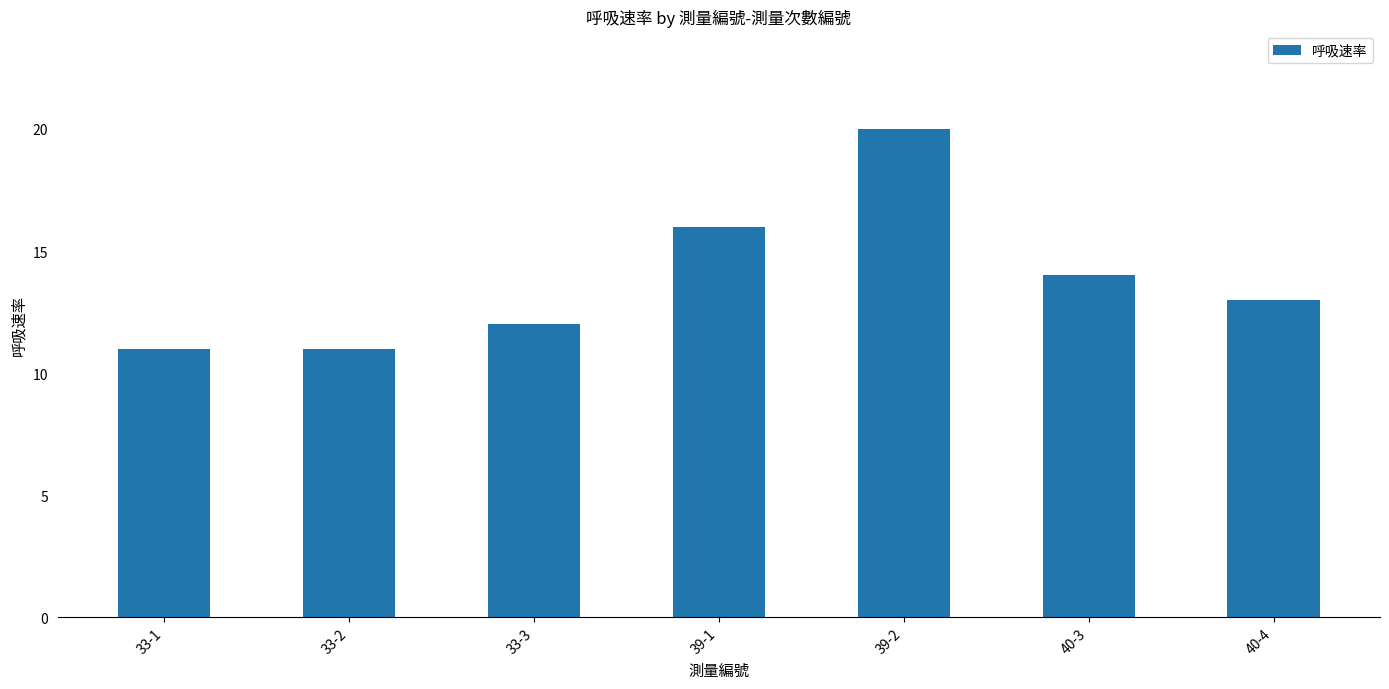

What position from the left is 33-3?

3